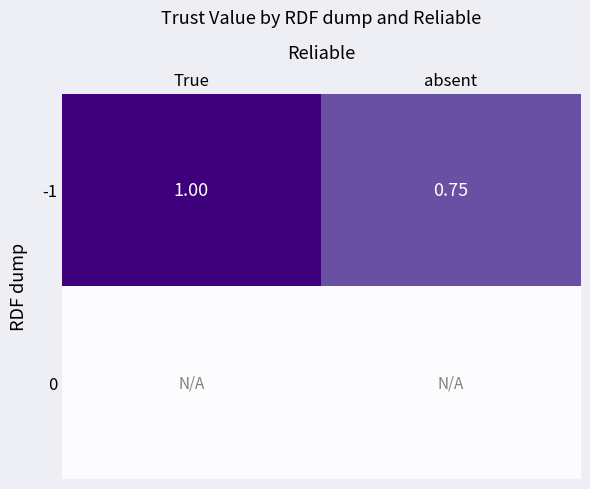

Which category has the lowest value across all series?

True